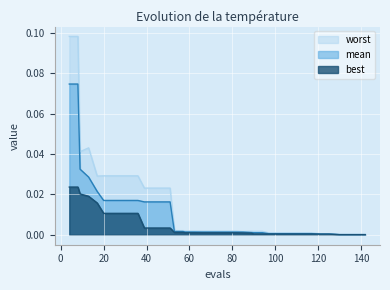

Reading left to right, transcribe all the data shown in this chart.

best: 0.0	0.0	0.0	0.0	0.0	0.0	0.0	0.0	0.0	0.0	0.0	0.0	0.0	0.0	0.0	0.0	0.0	0.0	0.0	0.0	0.0	0.0	0.0	0.0	0.0	0.0	0.0	0.0	0.0	0.0	0.0	0.0	0.0	0.0	0.0	0.0	0.0	0.0	0.0	0.0
worst: 0.1	0.1	0.0	0.0	0.0	0.0	0.0	0.0	0.0	0.0	0.0	0.0	0.0	0.0	0.0	0.0	0.0	0.0	0.0	0.0	0.0	0.0	0.0	0.0	0.0	0.0	0.0	0.0	0.0	0.0	0.0	0.0	0.0	0.0	0.0	0.0	0.0	0.0	0.0	0.0
mean: 0.1	0.1	0.0	0.0	0.0	0.0	0.0	0.0	0.0	0.0	0.0	0.0	0.0	0.0	0.0	0.0	0.0	0.0	0.0	0.0	0.0	0.0	0.0	0.0	0.0	0.0	0.0	0.0	0.0	0.0	0.0	0.0	0.0	0.0	0.0	0.0	0.0	0.0	0.0	0.0